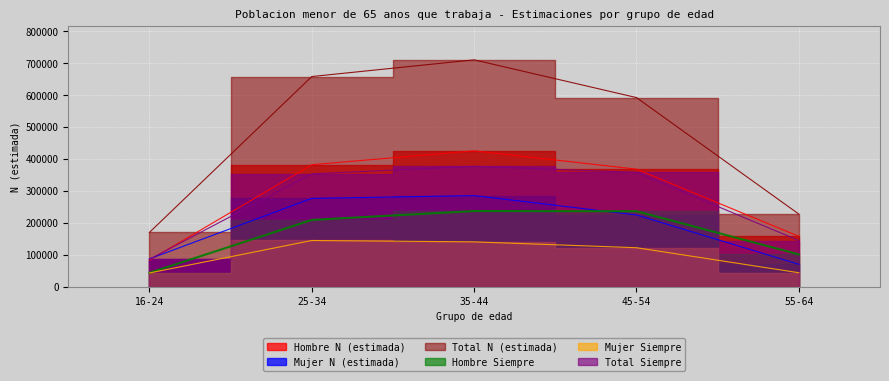

Reading left to right, list all the values displayed in this chart.

Hombre N (estimada): 82851	381648	425199	367663	157351
Mujer N (estimada): 86787	276209	284930	224275	69691
Total N (estimada): 169638	657857	710129	591938	227041
Hombre Siempre: 43051	208695	236574	235942	100818
Mujer Siempre: 42593	144305	140067	121712	43343
Total Siempre: 85644	352999	376641	357653	144160